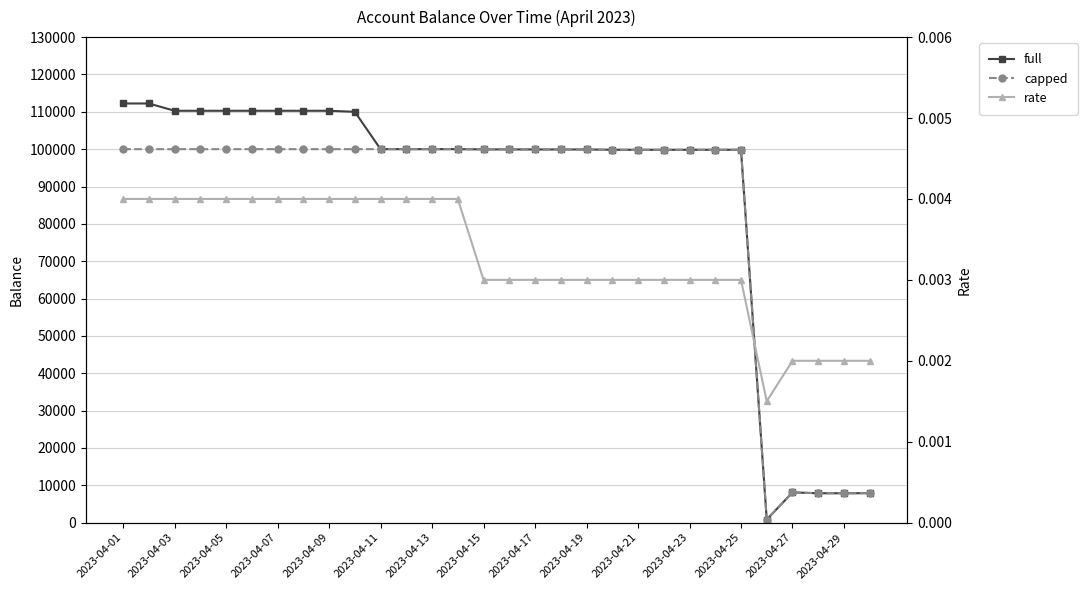

At 17, list the series in order from smallest to largest.

rate, full, capped